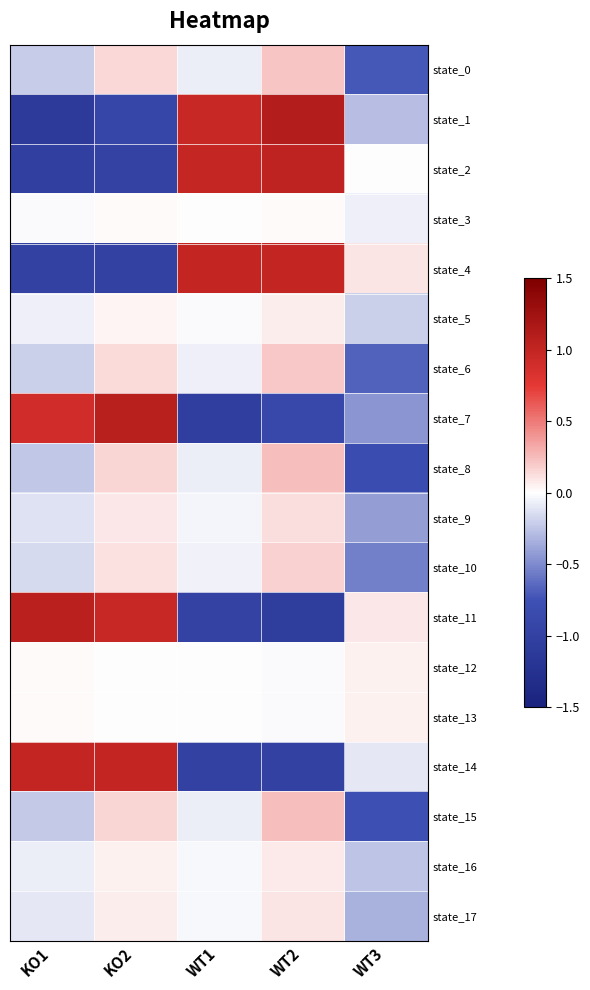

Which series has the largest range (max minus min)?

state_1